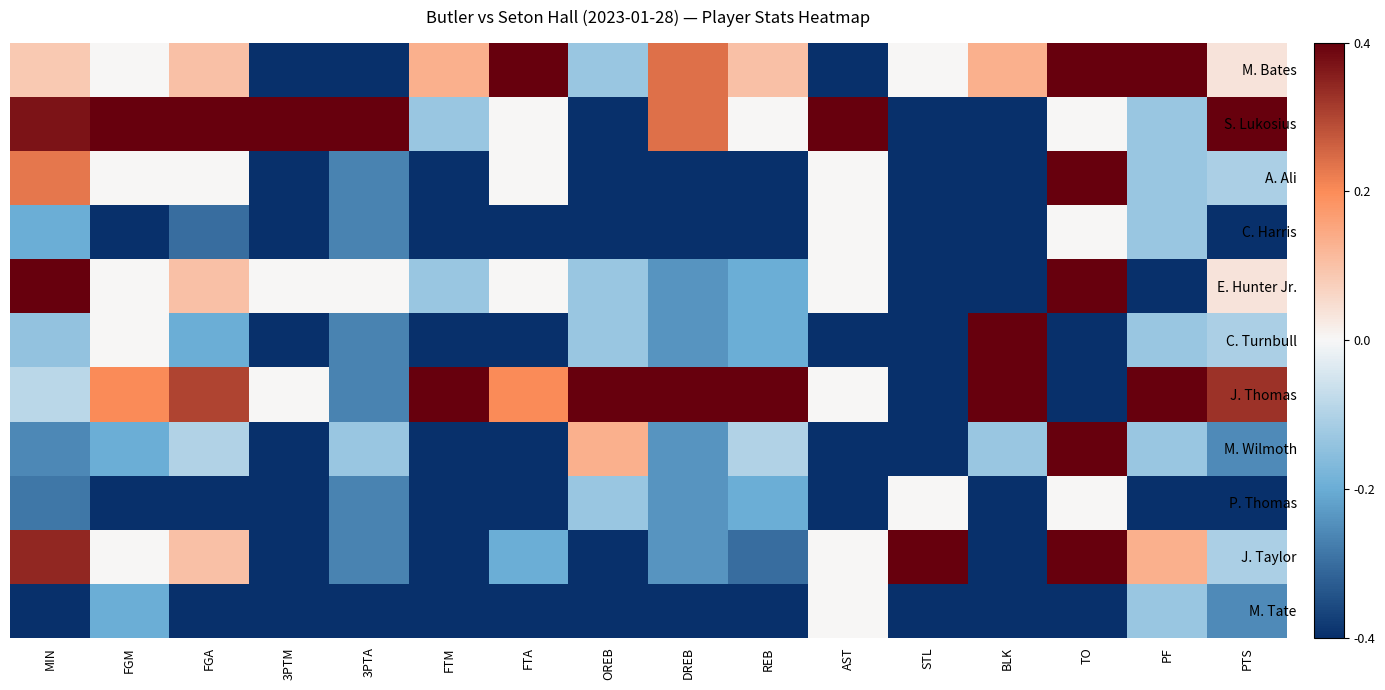

Which has a higher value, DREB or REB?

DREB